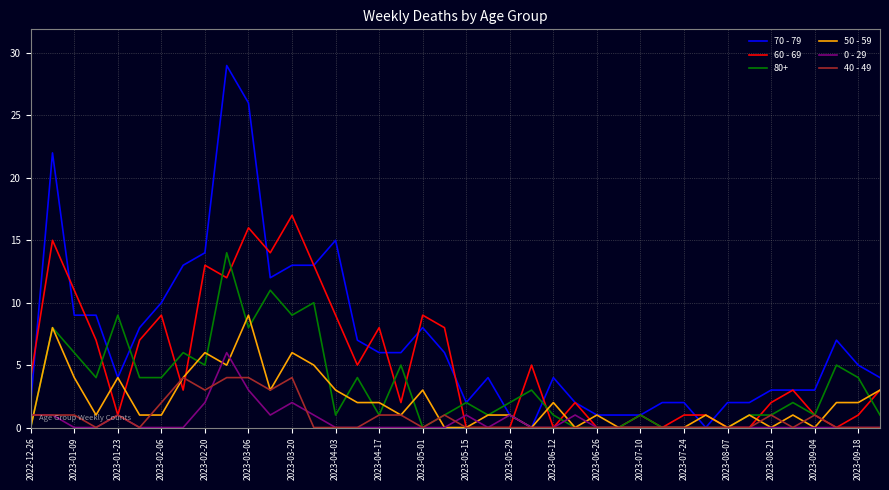

What is the maximum value shown in the chart?

29